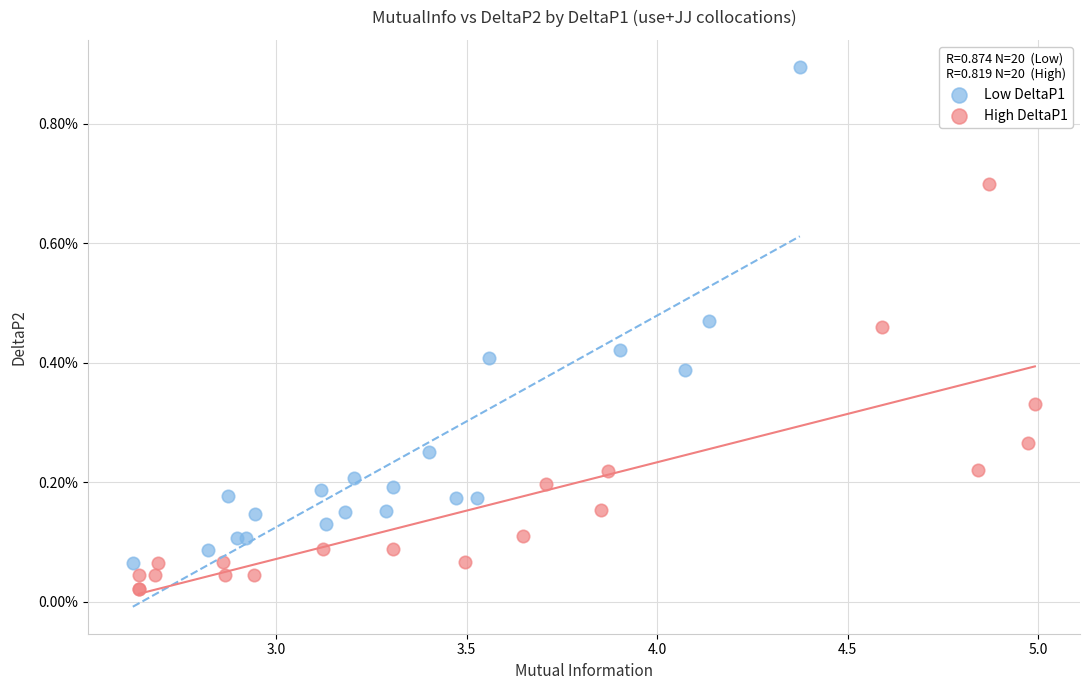

What are all the series names shown in the legend?

Low DeltaP1, High DeltaP1